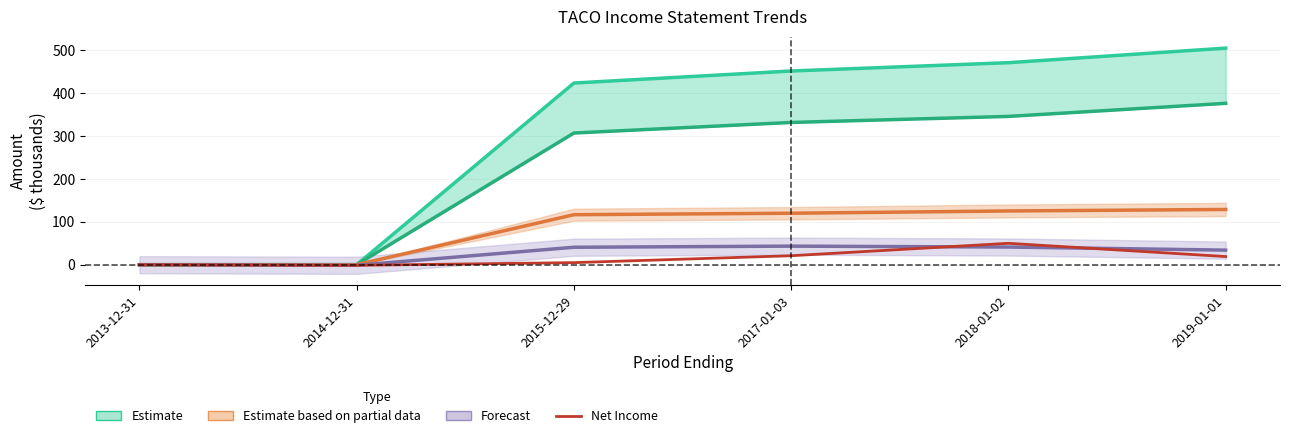

True or false: Gross Profit and Net Income intersect in this chart.

False